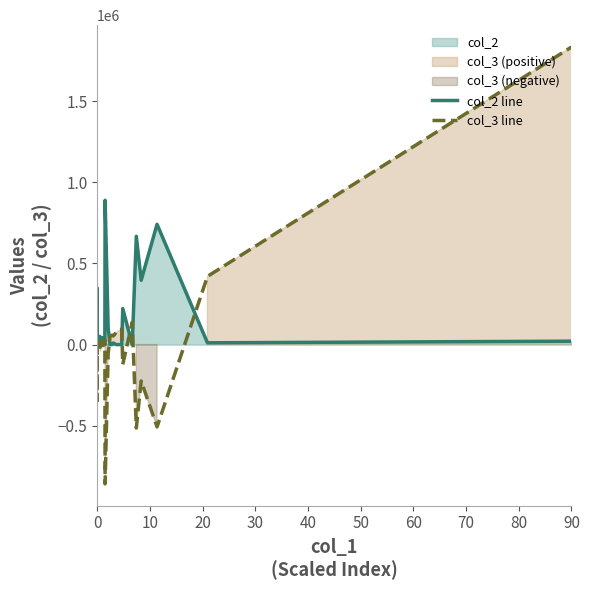

Does the chart have visible grid lines?

No